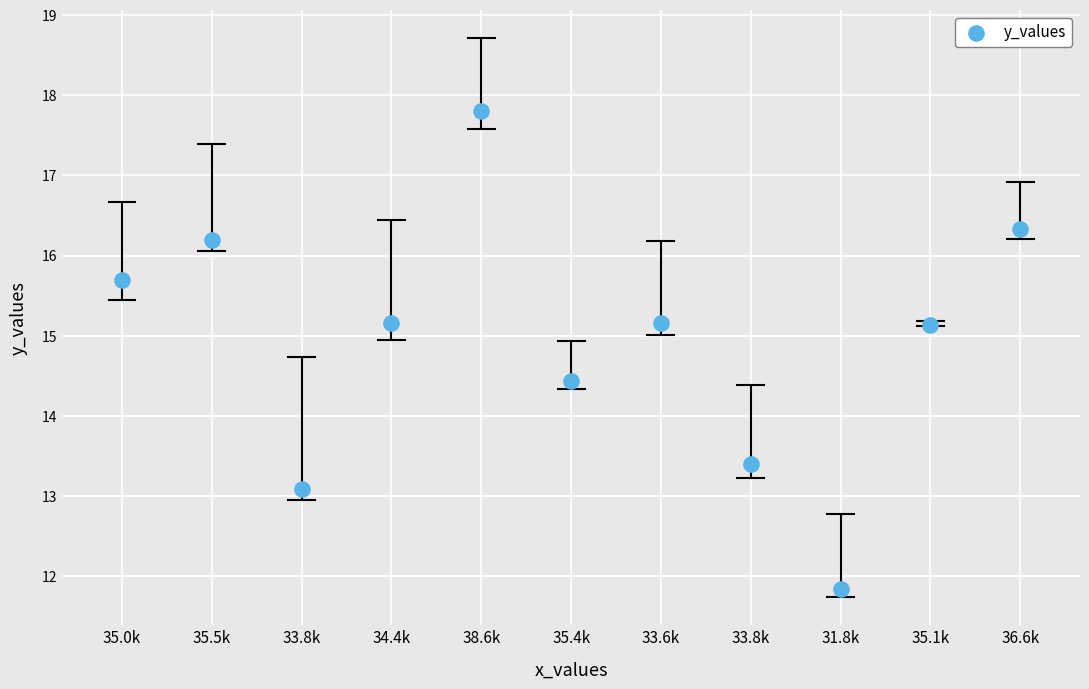

What Y value in the scatter plot is closest to 14?

14.4